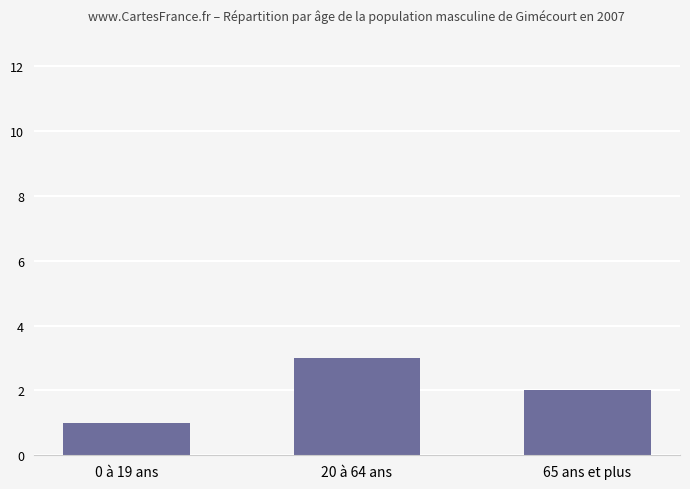

Reading right to left, list all the values displayed in this chart.

65 ans et plus=2	20 à 64 ans=3	0 à 19 ans=1